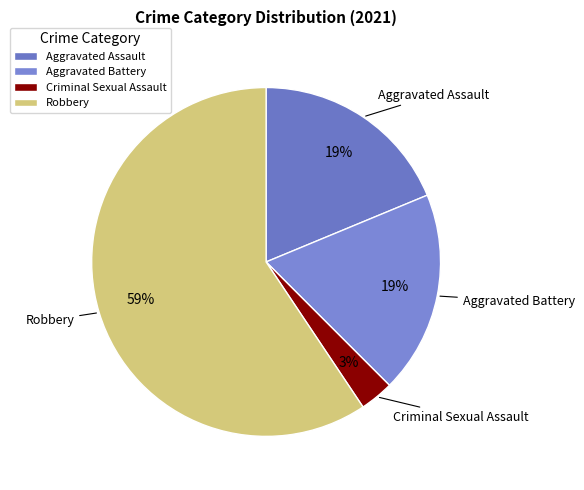

Which slice is the largest?

Robbery